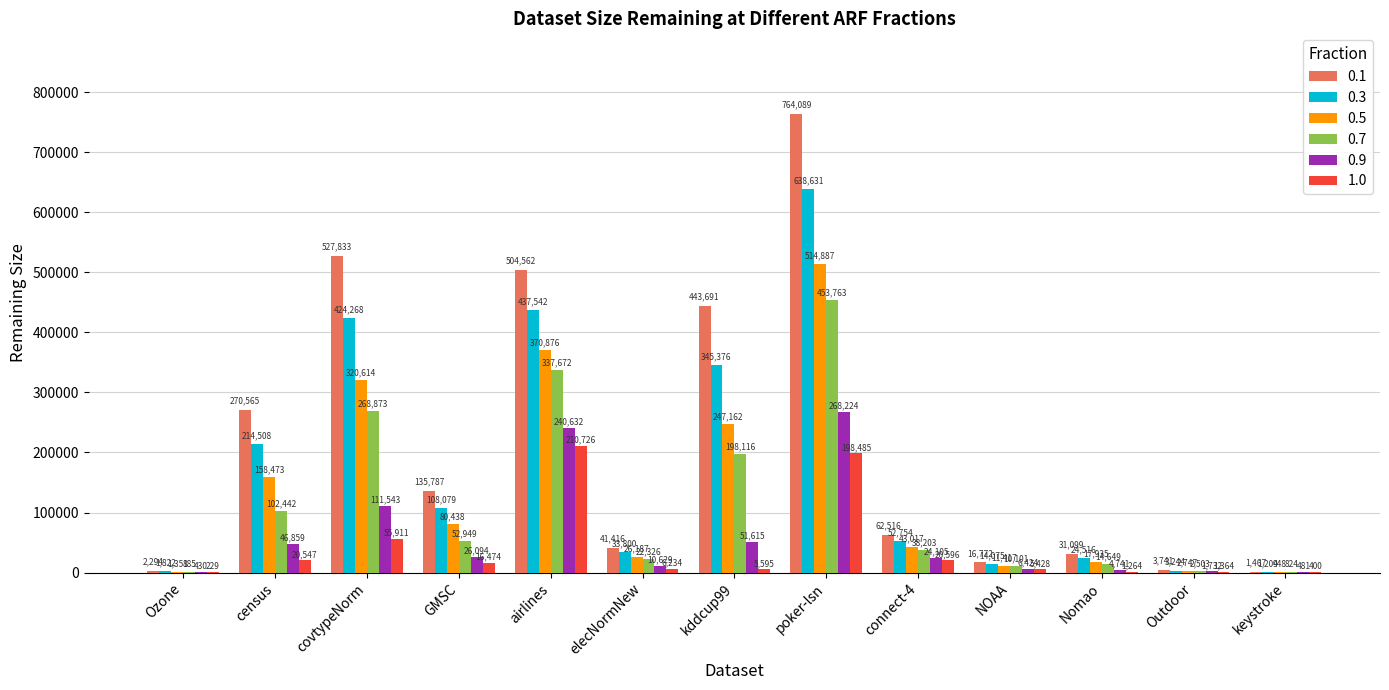

What is the greatest value displayed?

764089.1